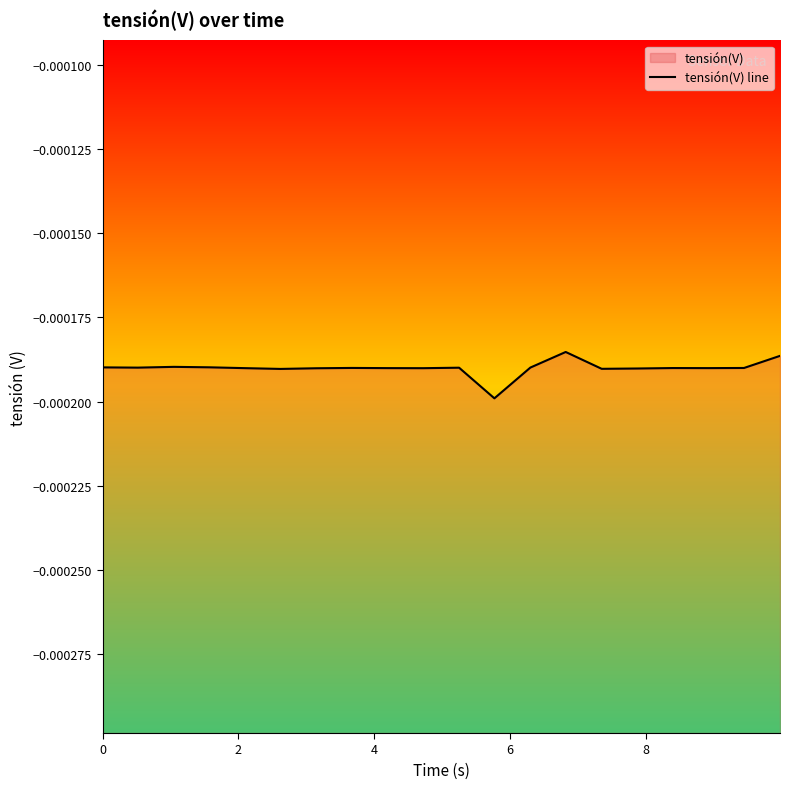

How many points are higher than both their immediate neighbors (excluding endpoints)?

5